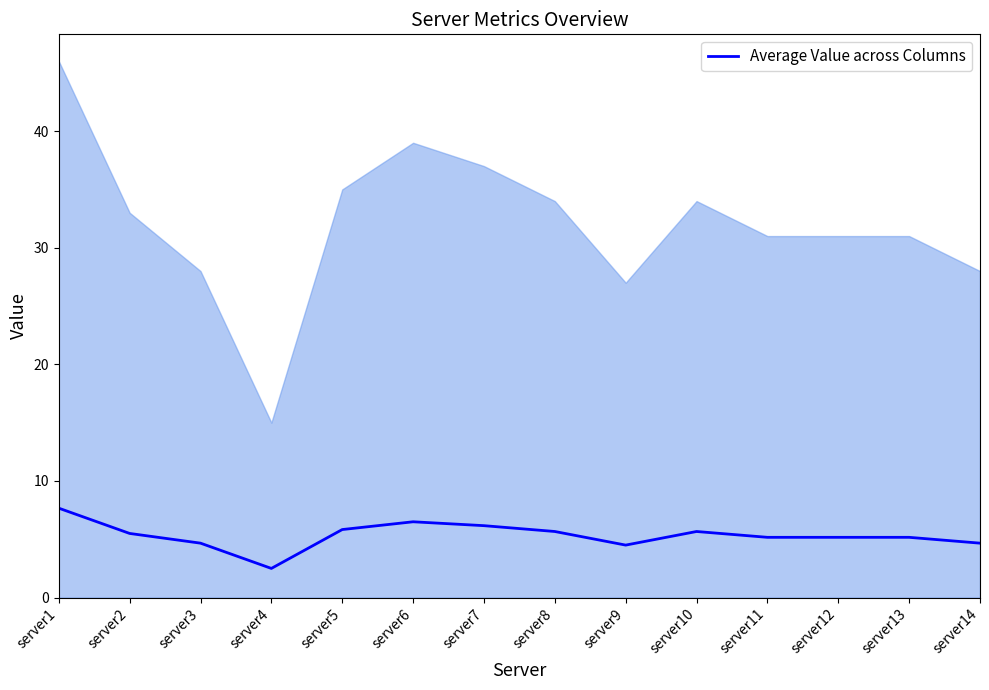

How many data points are above 5?

10